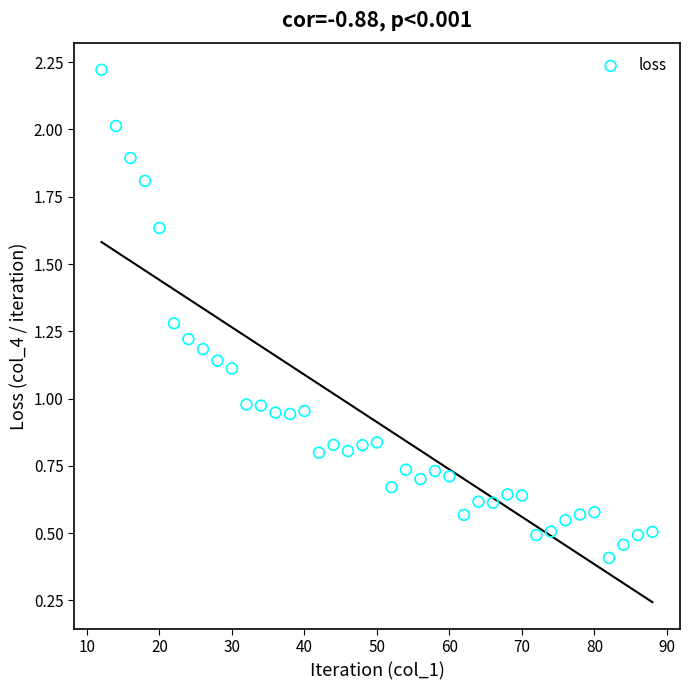

What is the range of Y values (max minus min)?

1.8